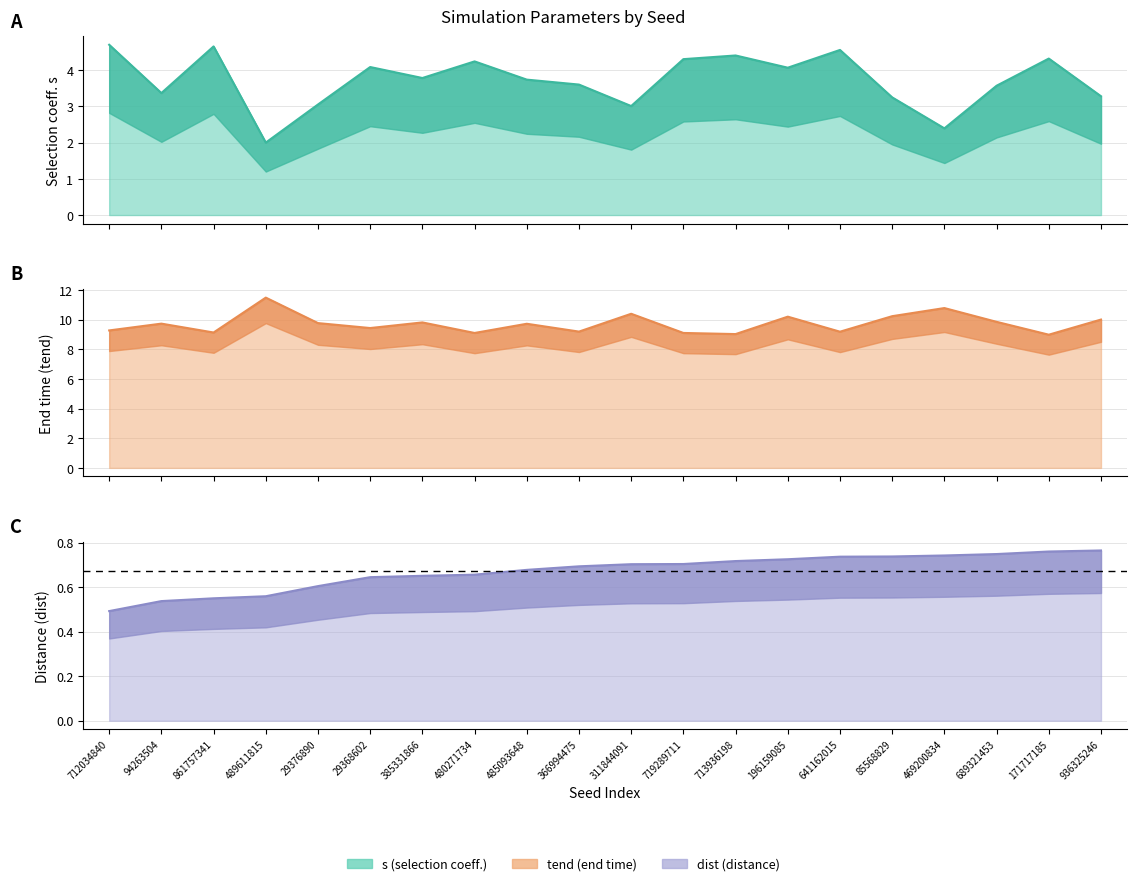

Reading left to right, extract all data points from this chart.

s: 4.7	3.4	4.7	2.0	3.1	4.1	3.8	4.2	3.7	3.6	3.0	4.3	4.4	4.1	4.6	3.2	2.4	3.6	4.3	3.3
tend: 9.3	9.7	9.1	11.5	9.8	9.4	9.8	9.1	9.7	9.2	10.4	9.1	9.0	10.2	9.2	10.2	10.8	9.9	9.0	10.0
dist: 0.5	0.5	0.6	0.6	0.6	0.6	0.7	0.7	0.7	0.7	0.7	0.7	0.7	0.7	0.7	0.7	0.7	0.7	0.8	0.8